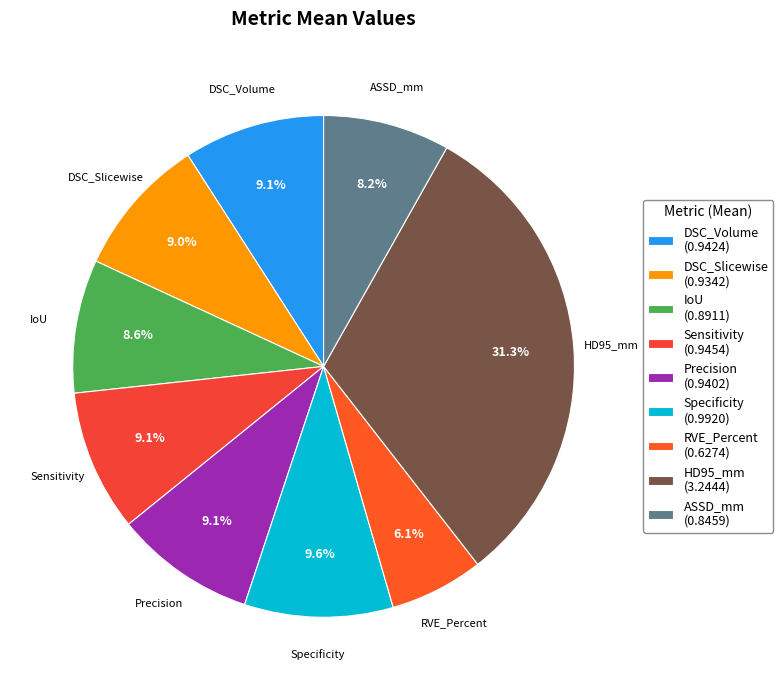

The RVE_Percent slice represents 6% of the pie. True or false?

True